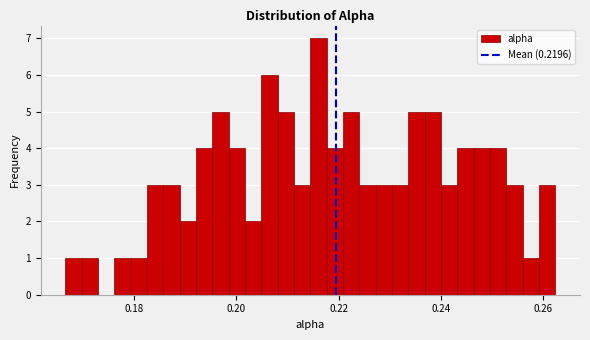

Read against the x-axis, roughly where is the centre of the tallest bar?

0.216